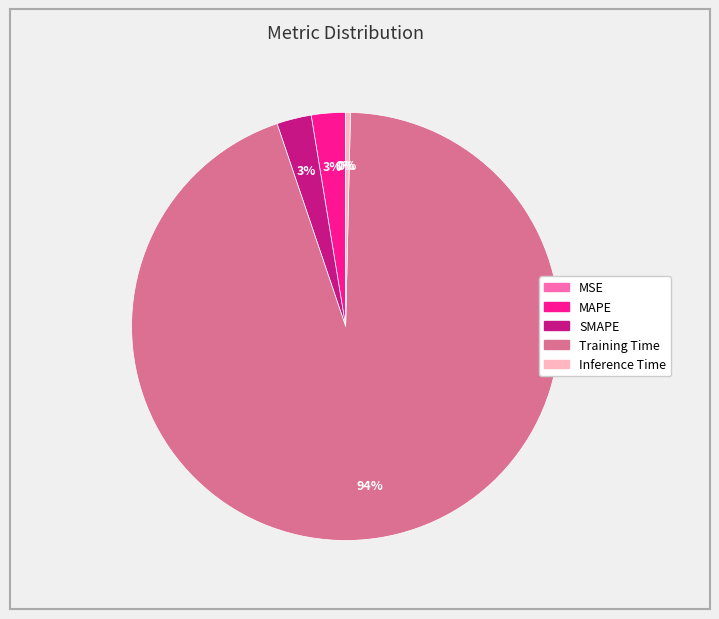

True or false: Inference Time accounts for 0% of the total.

True